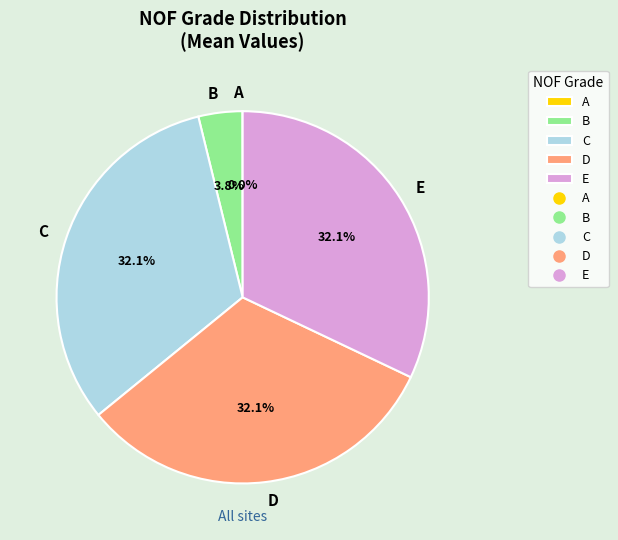

Is there any slice that represents more than half of the pie?

No